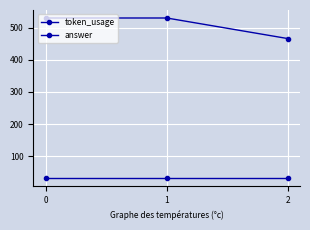

True or false: token_usage has a value of 530 at 0.

True